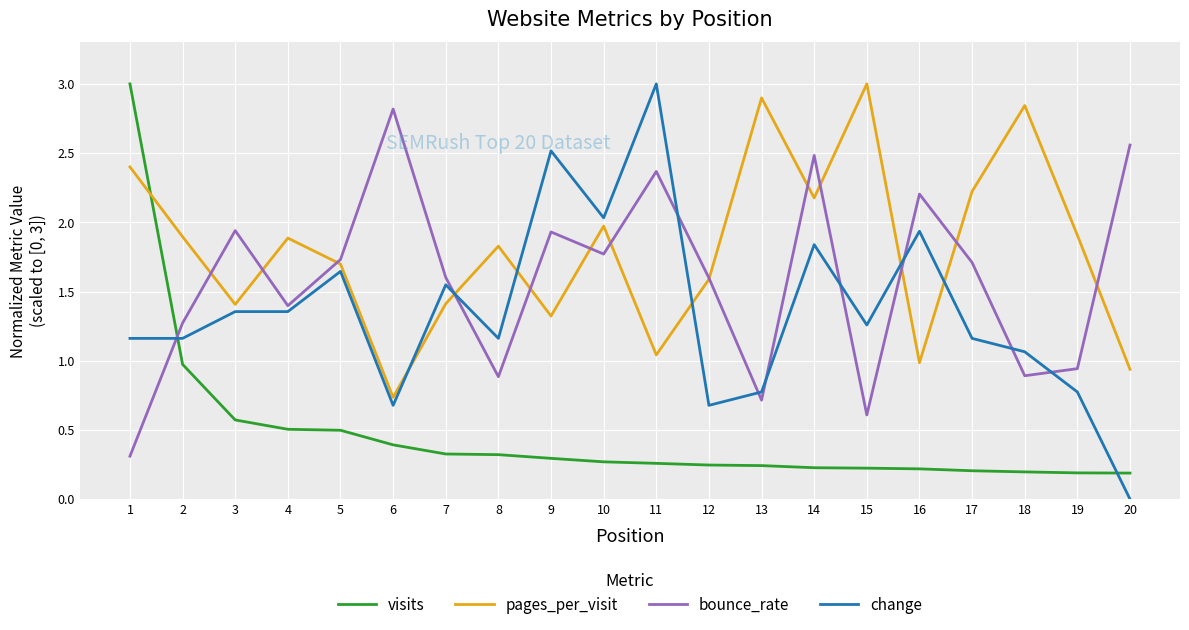

What are all the series names shown in the legend?

visits, pages_per_visit, bounce_rate, change